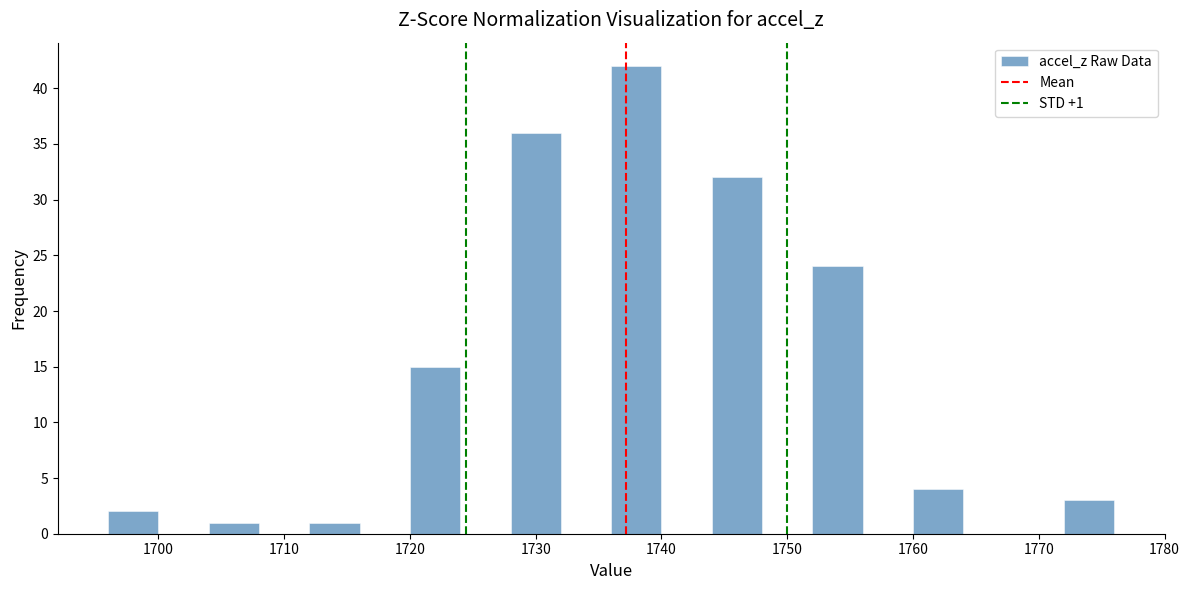

Over which range of the x-axis is the bar tallest?

1736 to 1740